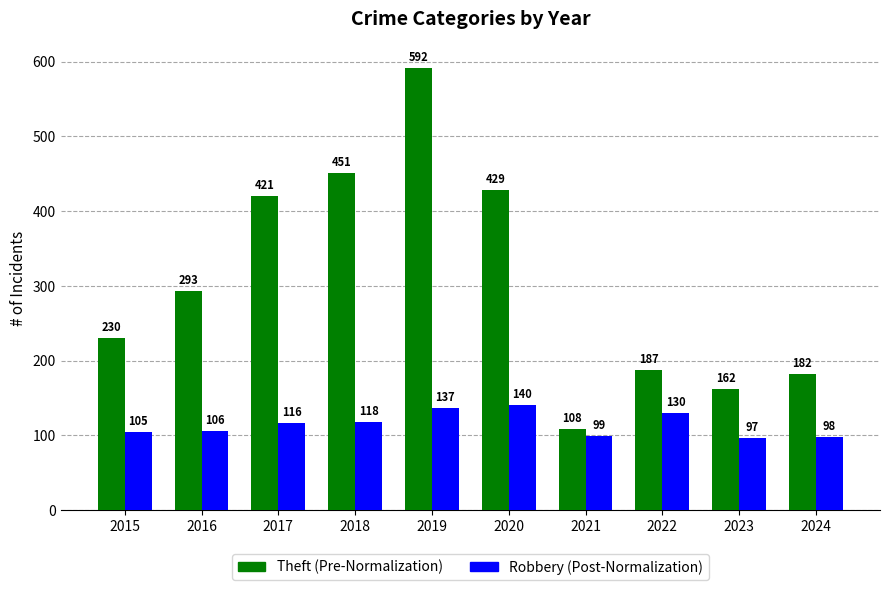

What is the difference between the highest and lowest values at 2024?

84